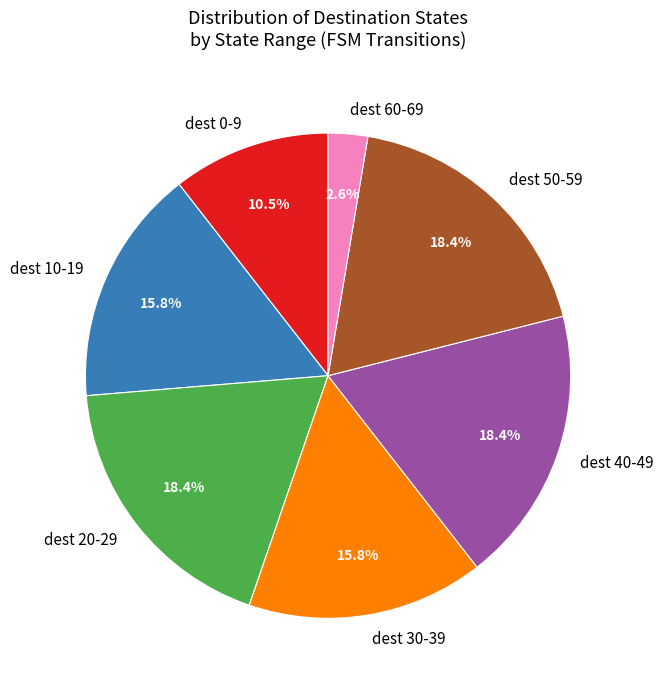

Combined, what portion of the pie is dest 20-29 and dest 30-39?

34.2%